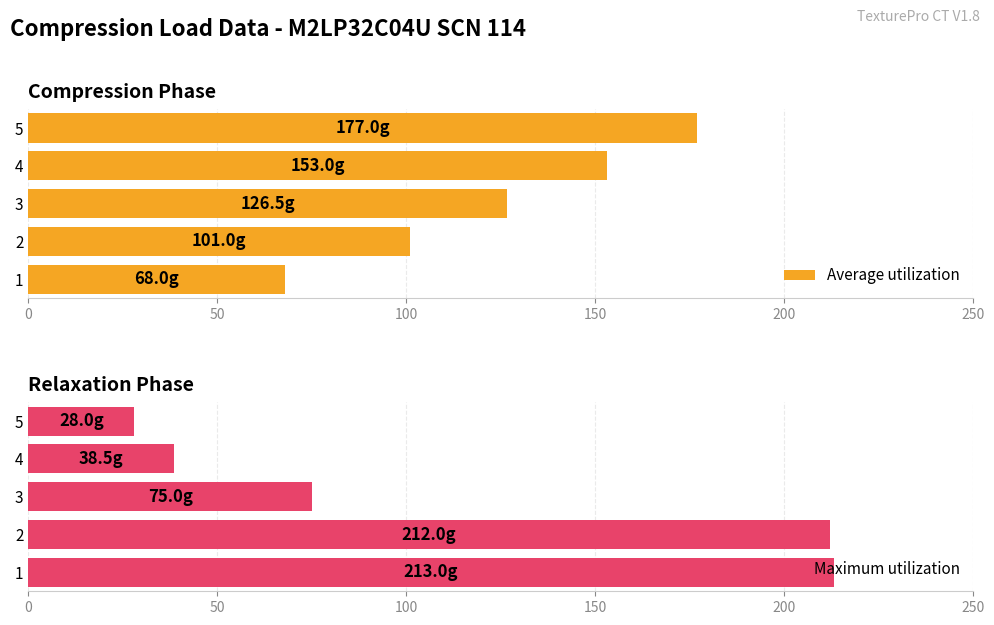

What is the difference between the second highest and minimum values in the Average utilization series?

85.0